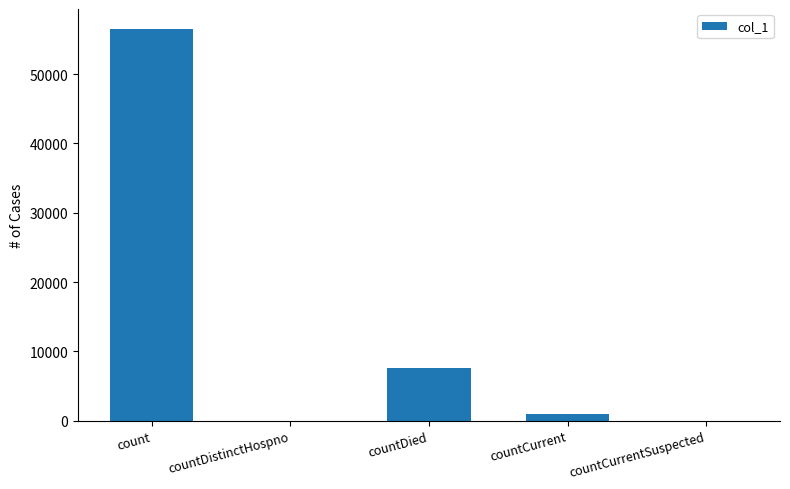

Where does the data first go above 967?

count